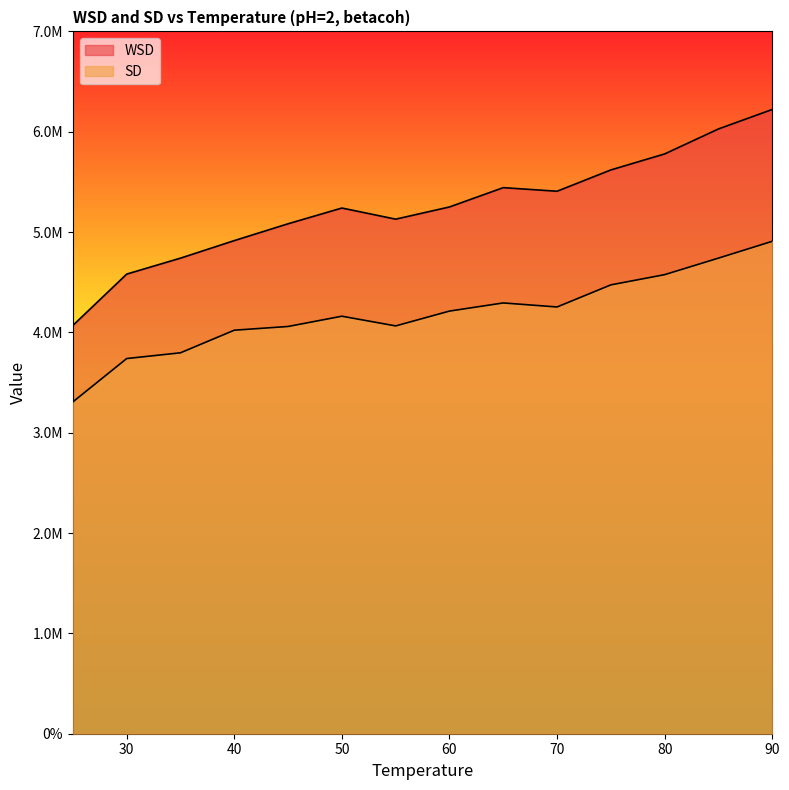

What is the difference between the maximum and minimum values in the SD series?

1600405.6